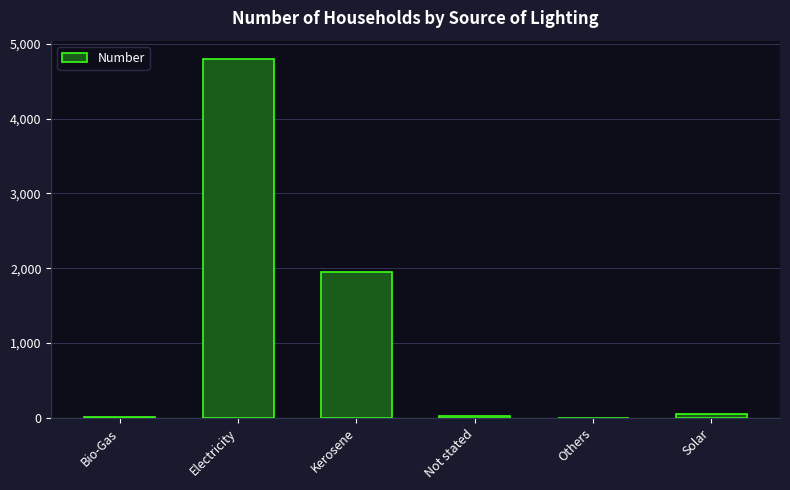

True or false: the data shows 26 at Not stated.

True